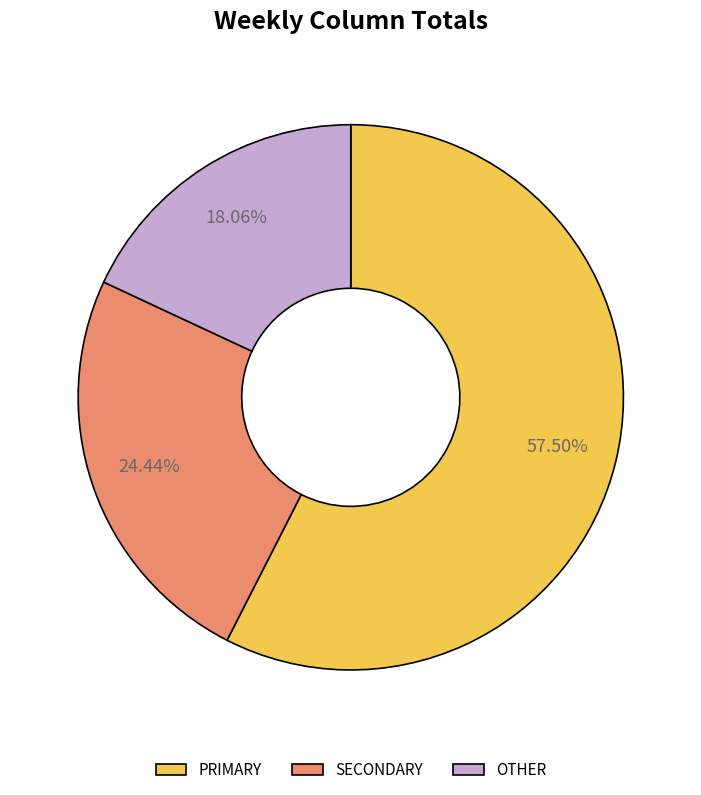

Count the number of slices in the pie.

3